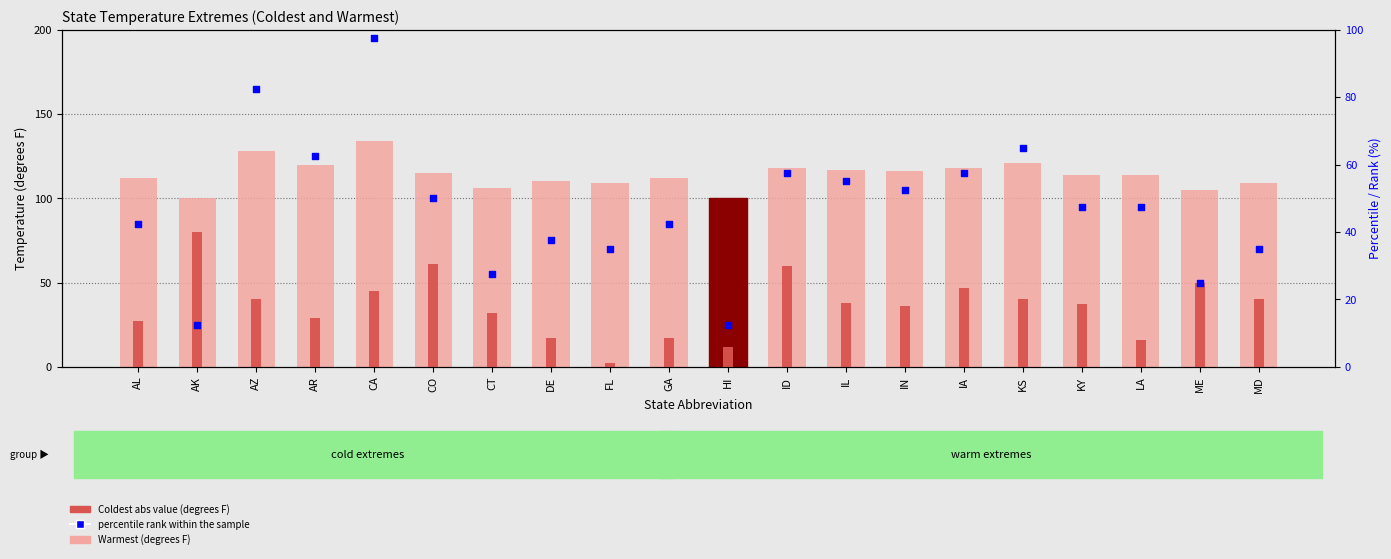

What is the total value across all series at DE?

164.5